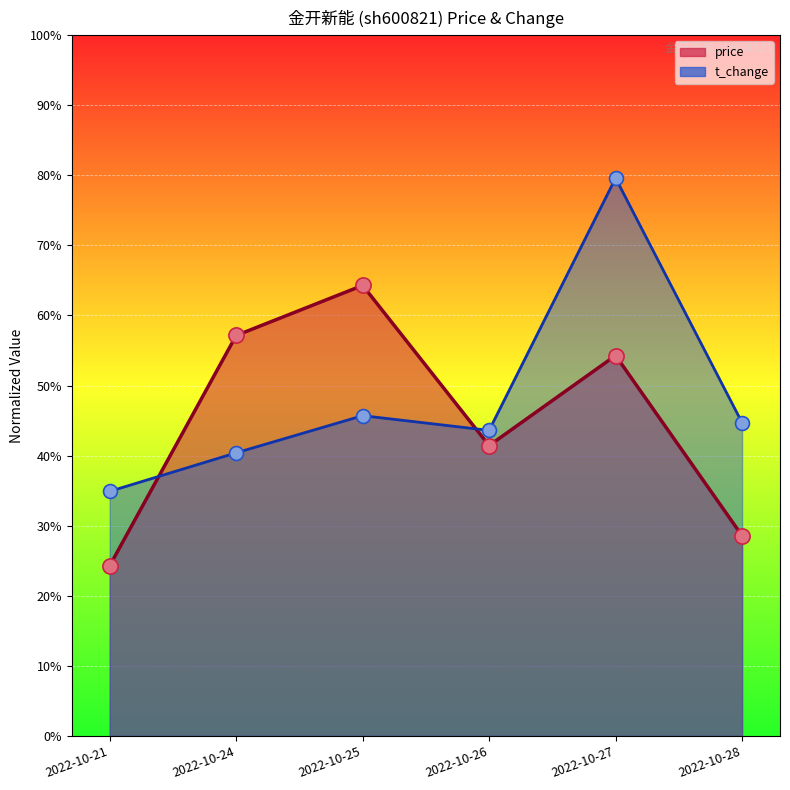

At which category is the sum across all series the highest?

2022-10-27